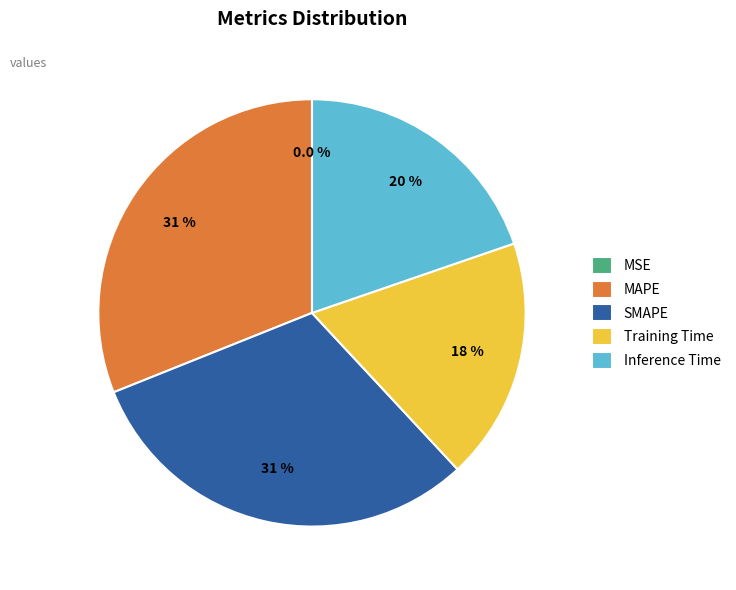

Is Training Time the majority of the pie?

No